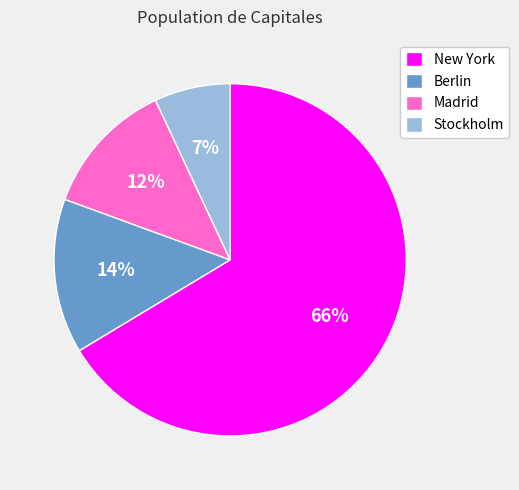

Do Madrid and Berlin together represent more than half of the pie?

No